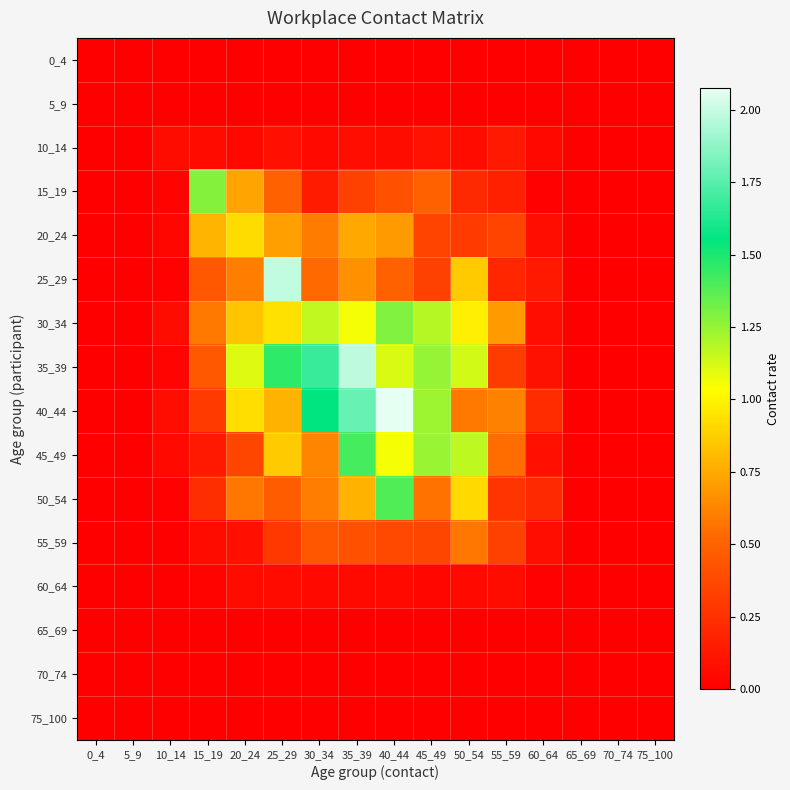

What is the total value across all series at 15_19?

4.4